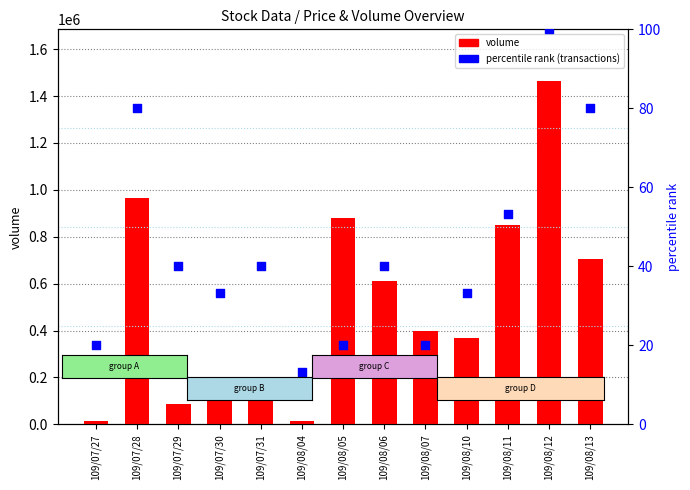

What are all the series names shown in the legend?

volume, percentile rank (transactions)